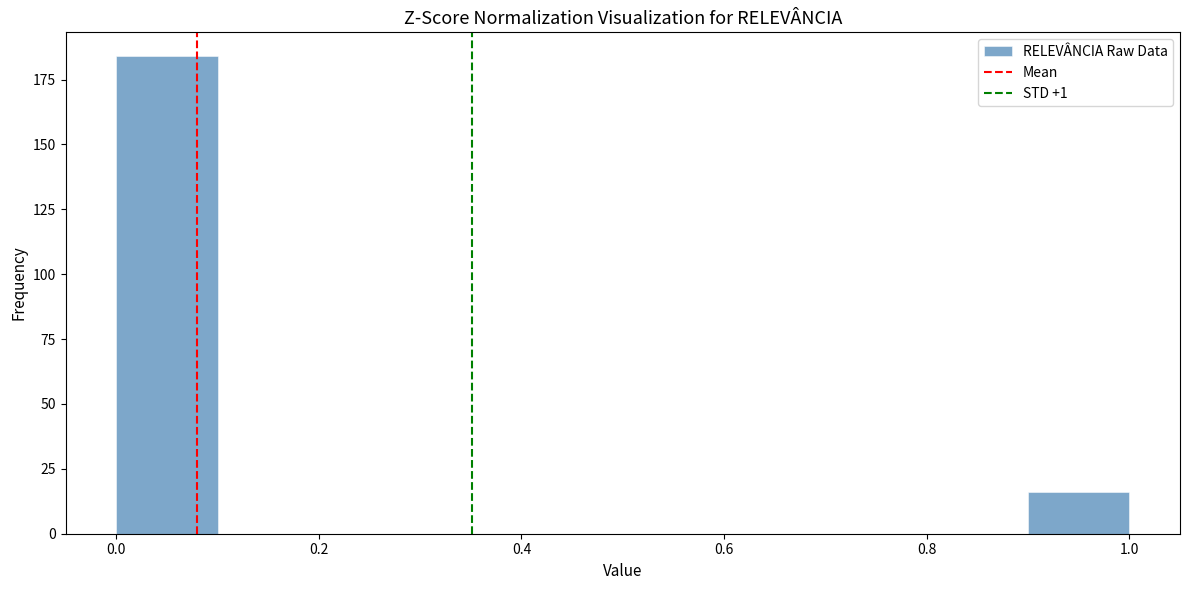

Reading left to right, list every bar in this chart as the range it spans on the x-axis followed by its height. The values are not printed on the chart, so give them approximately, as read against the axis.

0.0 to 0.1: 185
0.1 to 0.2: 0
0.2 to 0.3: 0
0.3 to 0.4: 0
0.4 to 0.5: 0
0.5 to 0.6: 0
0.6 to 0.7: 0
0.7 to 0.8: 0
0.8 to 0.9: 0
0.9 to 1.0: 15